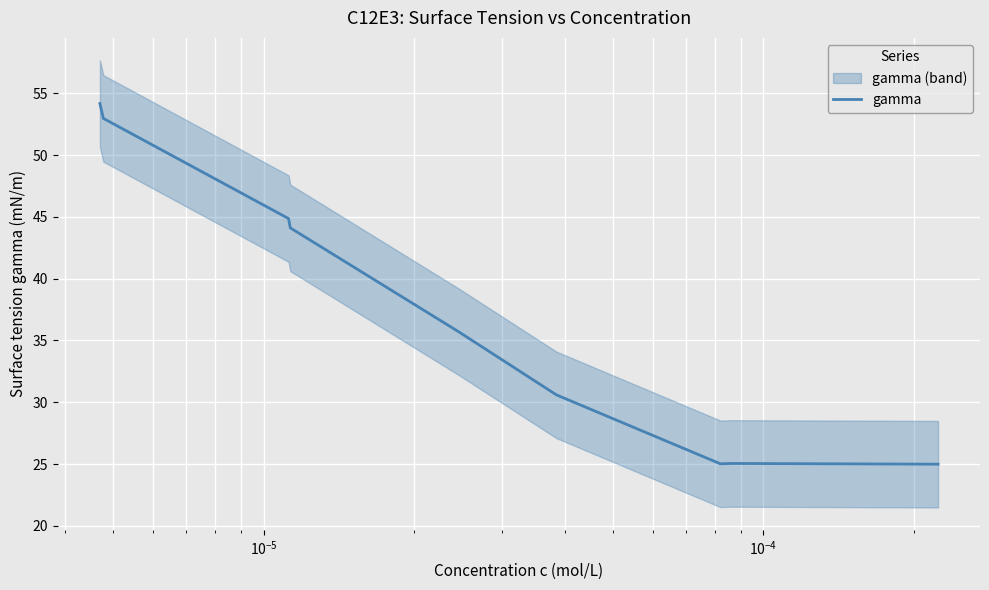

What is the highest value of the gamma series?

54.2